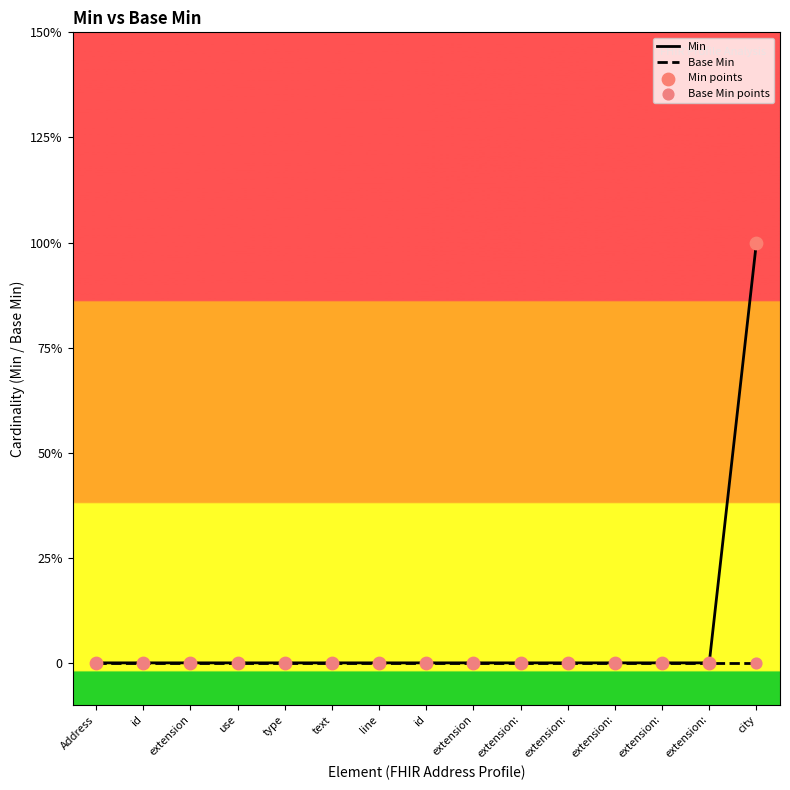

Does the chart have visible grid lines?

No